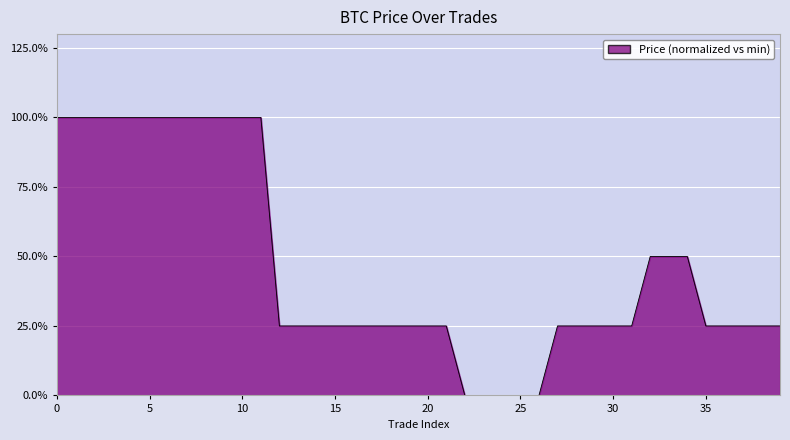

Does the chart display data point markers on the line(s)?

No